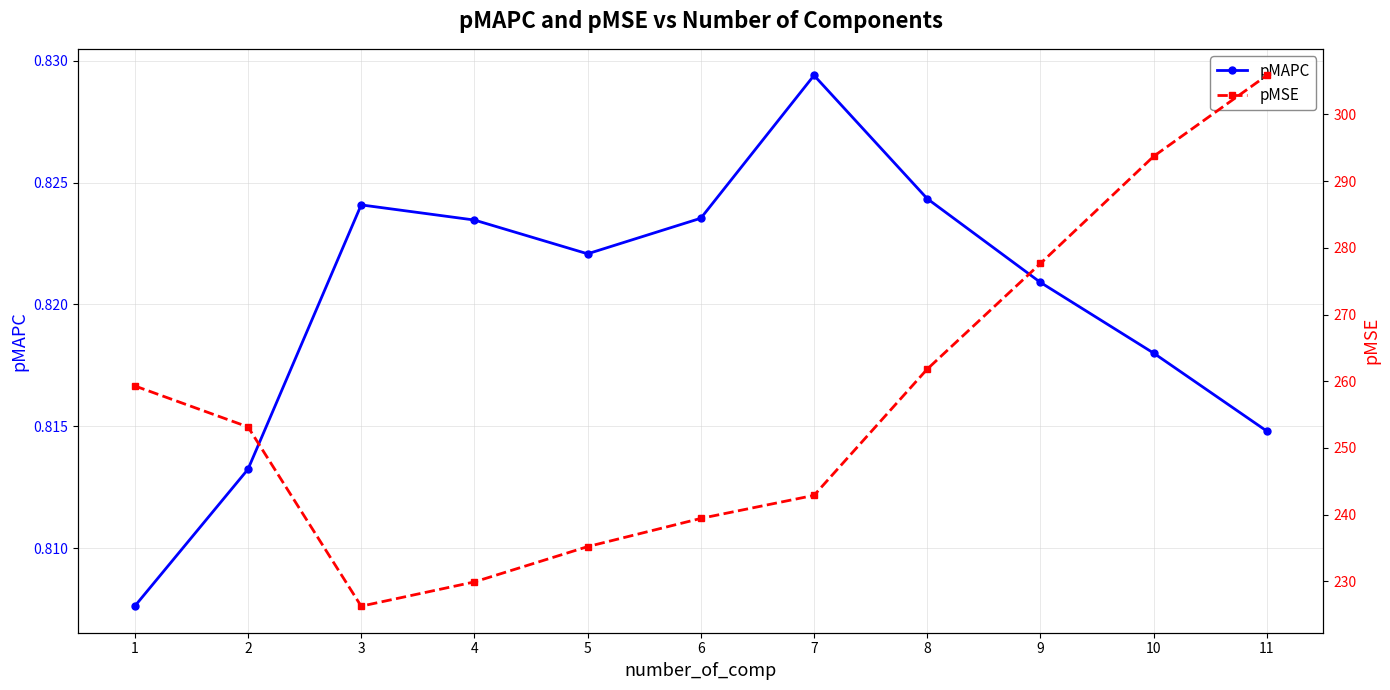

What is the sum of all pMSE values?

2825.1